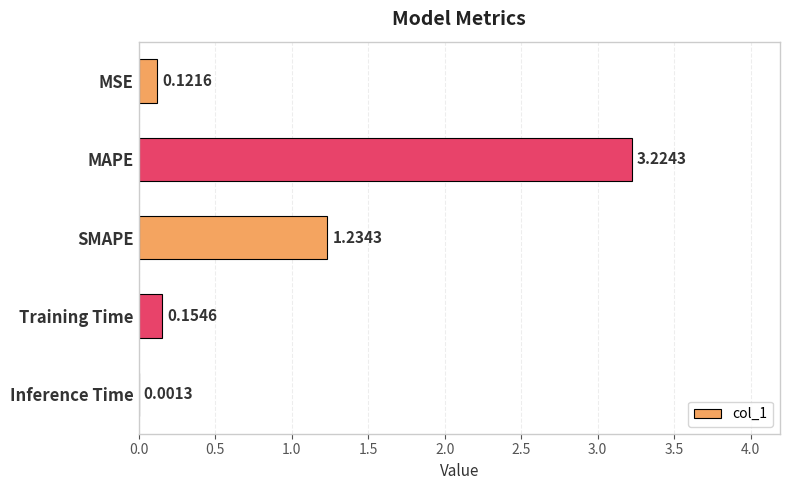

Between MAPE and MSE, which is larger?

MAPE